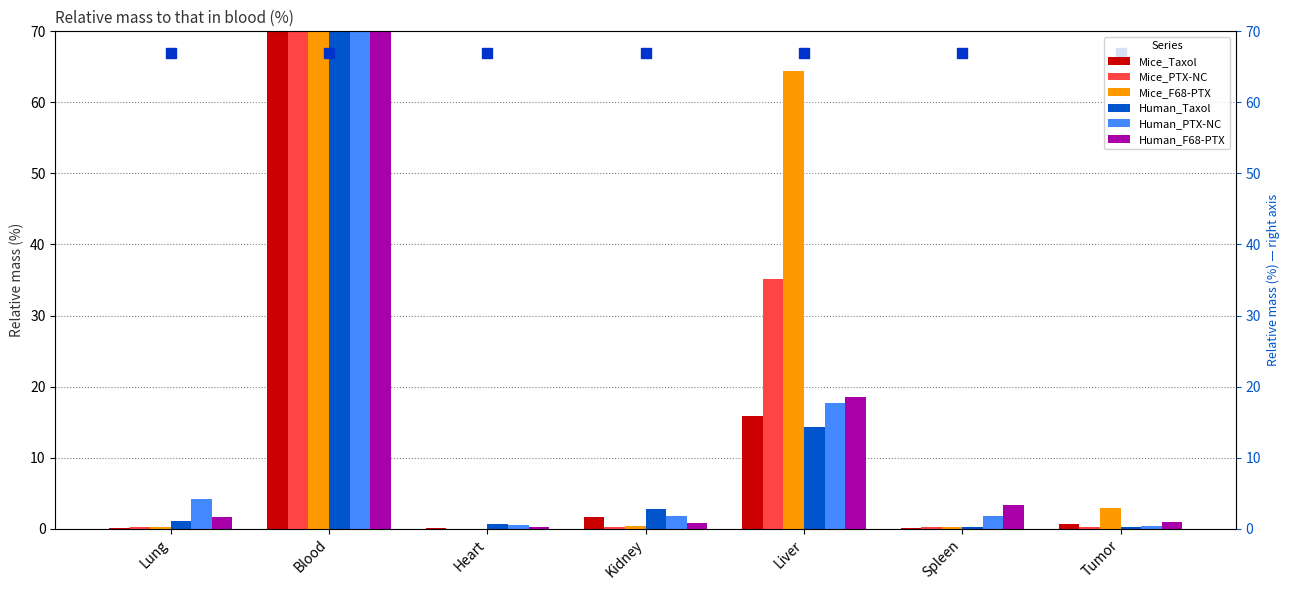

At which label does Human_PTX-NC first exceed 1?

Lung